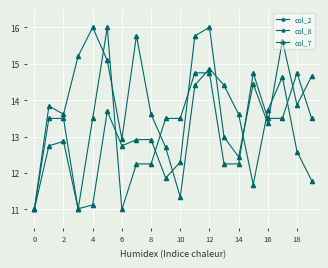

How many lines are shown in the chart?

3